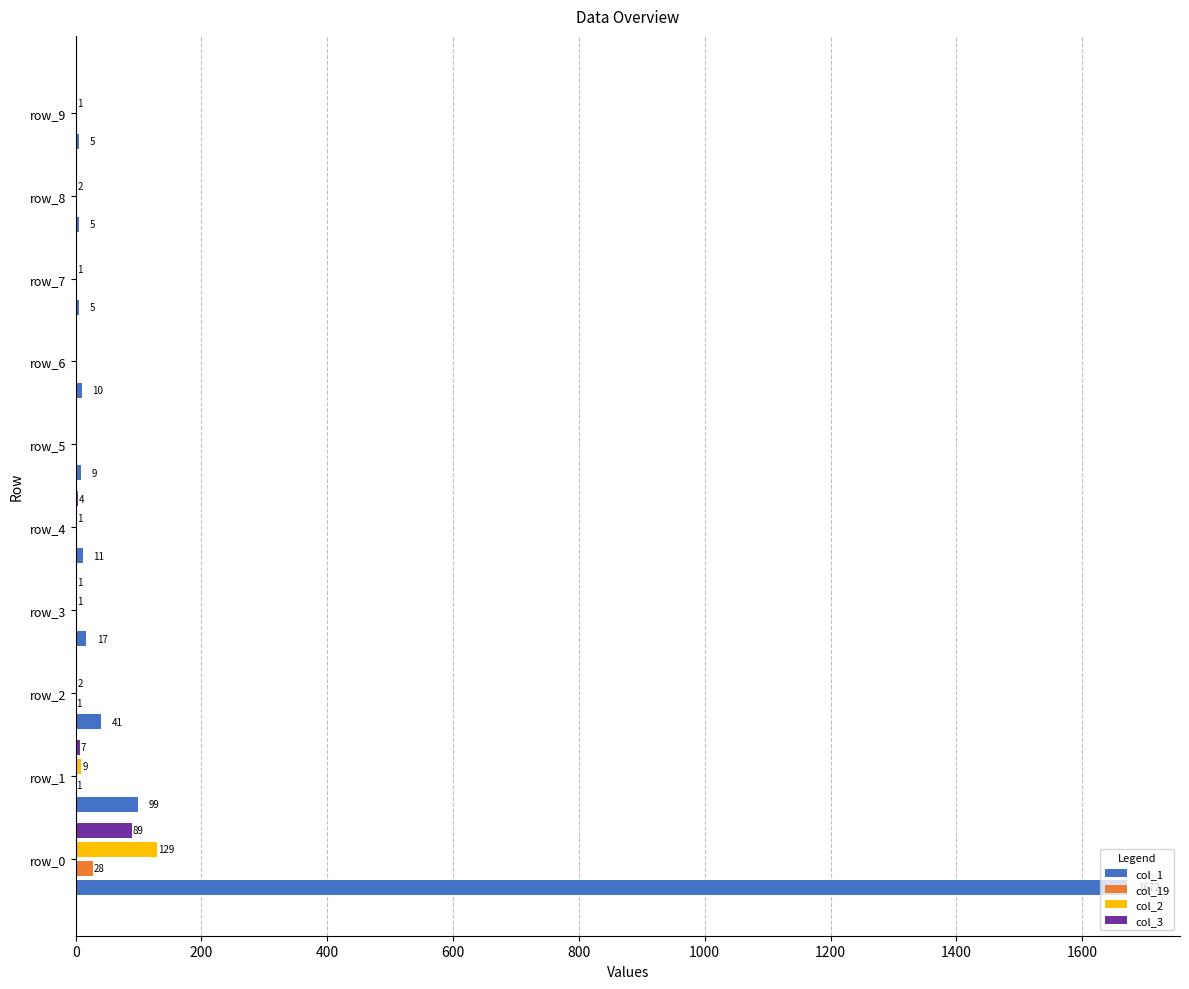

What is the sum of all col_3 values?

101